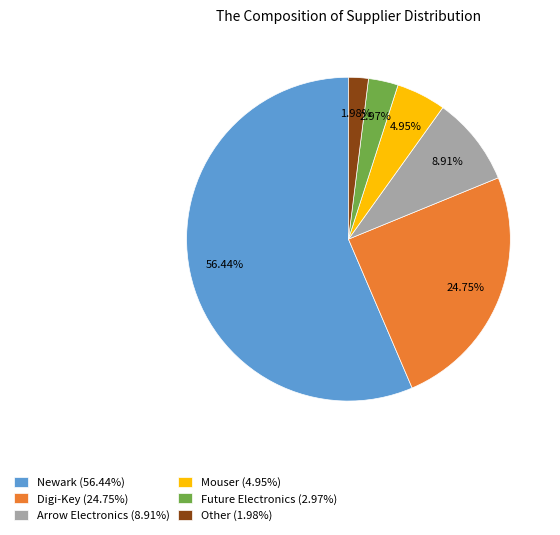

What is the smallest slice in the pie chart?

Other